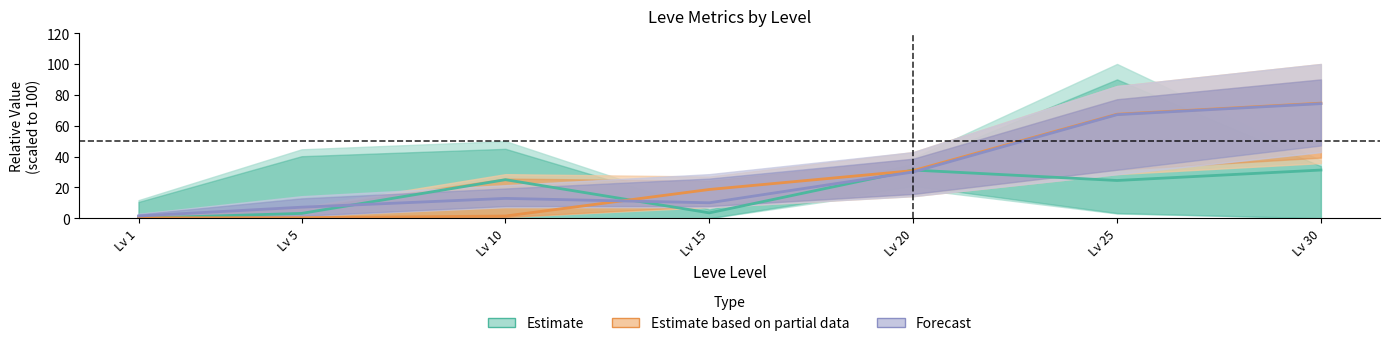

What is the highest value of the Forecast series?

74.3